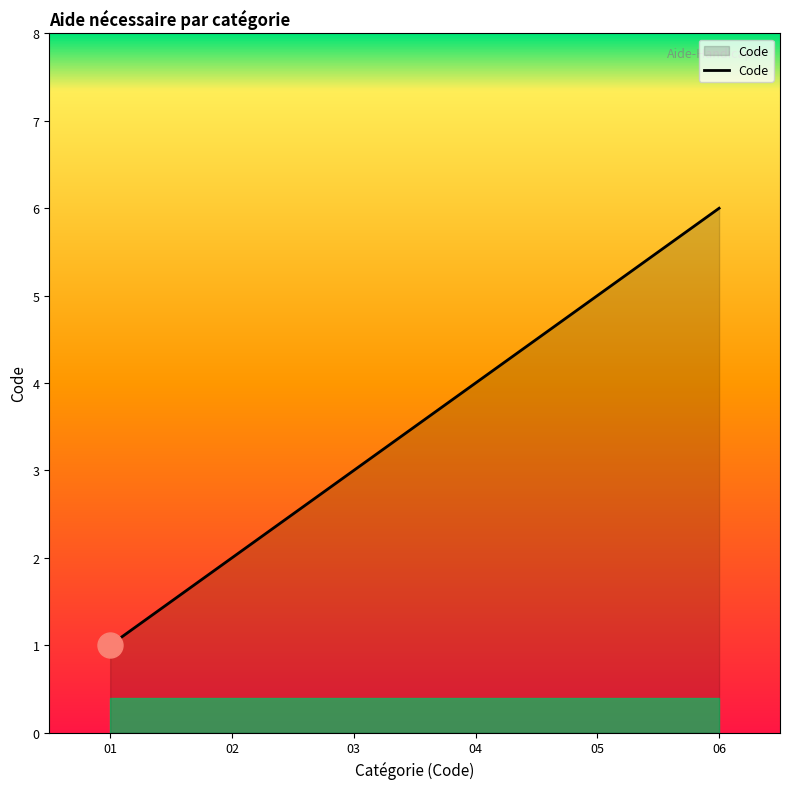

Which label corresponds to the largest value in the chart?

06